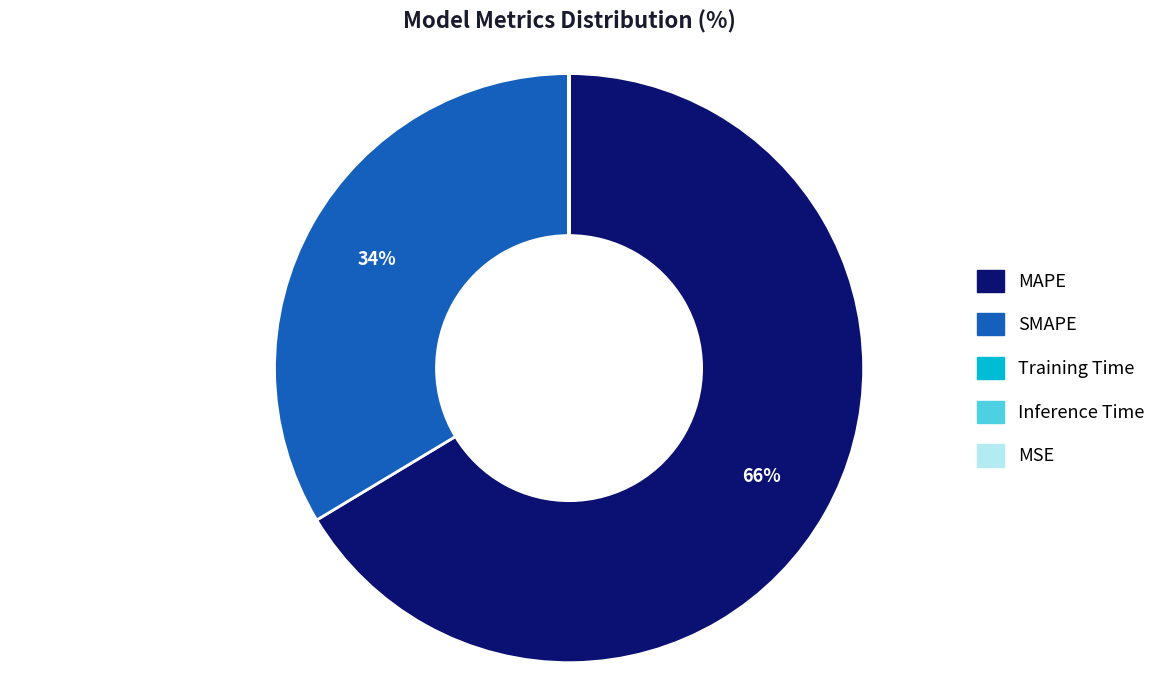

To the nearest percent, what portion does MAPE represent?

66%